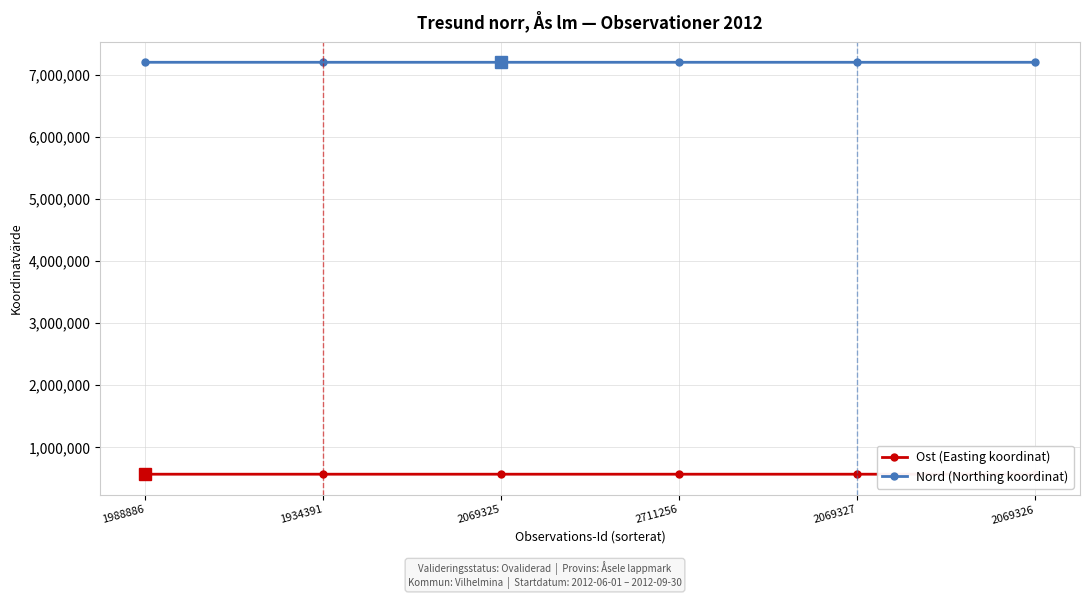

Reading left to right, list all the values displayed in this chart.

Ost (Easting koordinat): 1988886=567896.6	1934391=567870.9	2069325=567911.7	2711256=567911.7	2069327=567896.6	2069326=567870.9
Nord (Northing koordinat): 1988886=7202457.9	1934391=7202485.7	2069325=7202505.3	2711256=7202505.3	2069327=7202457.9	2069326=7202485.7